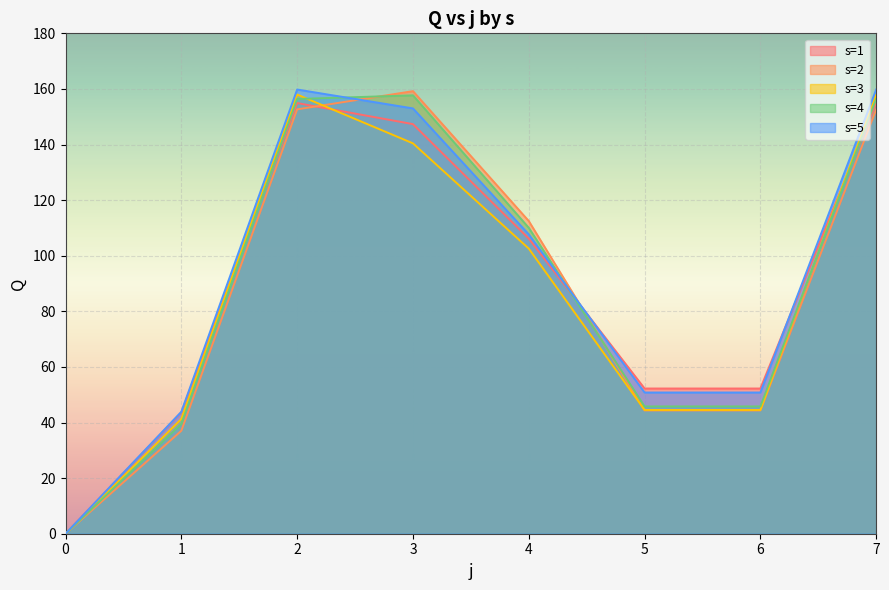

Reading left to right, transcribe all the data shown in this chart.

s=1: 0.0	43.7	154.9	147.3	106.2	52.2	52.2	154.9
s=2: 0.0	37.0	152.7	159.2	112.5	44.4	44.4	152.7
s=3: 0.0	41.3	158.0	140.4	102.6	44.5	44.5	158.0
s=4: 0.0	39.5	156.4	157.7	110.0	45.8	45.8	156.4
s=5: 0.0	43.9	159.8	153.0	107.7	50.8	50.8	159.8